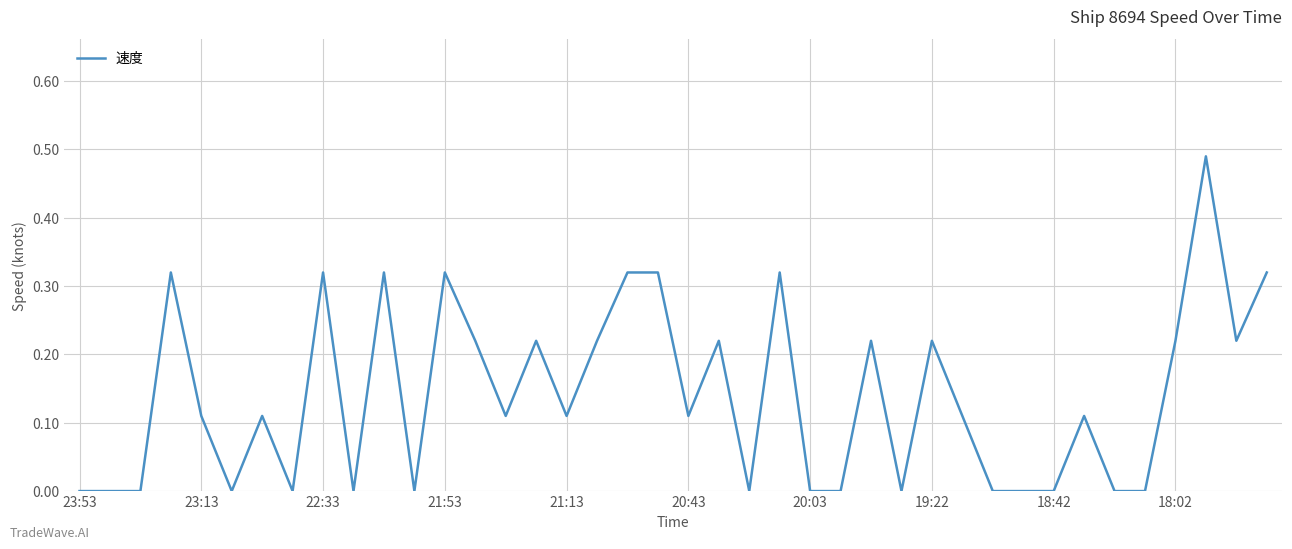

Is it true that the value at 19:22 is 0.1?

False